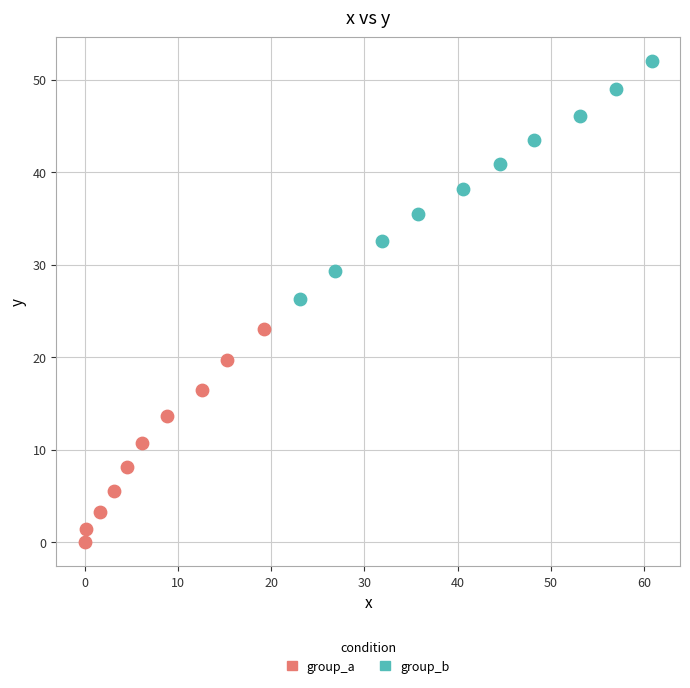

Which series has the widest spread of Y values?

group_b